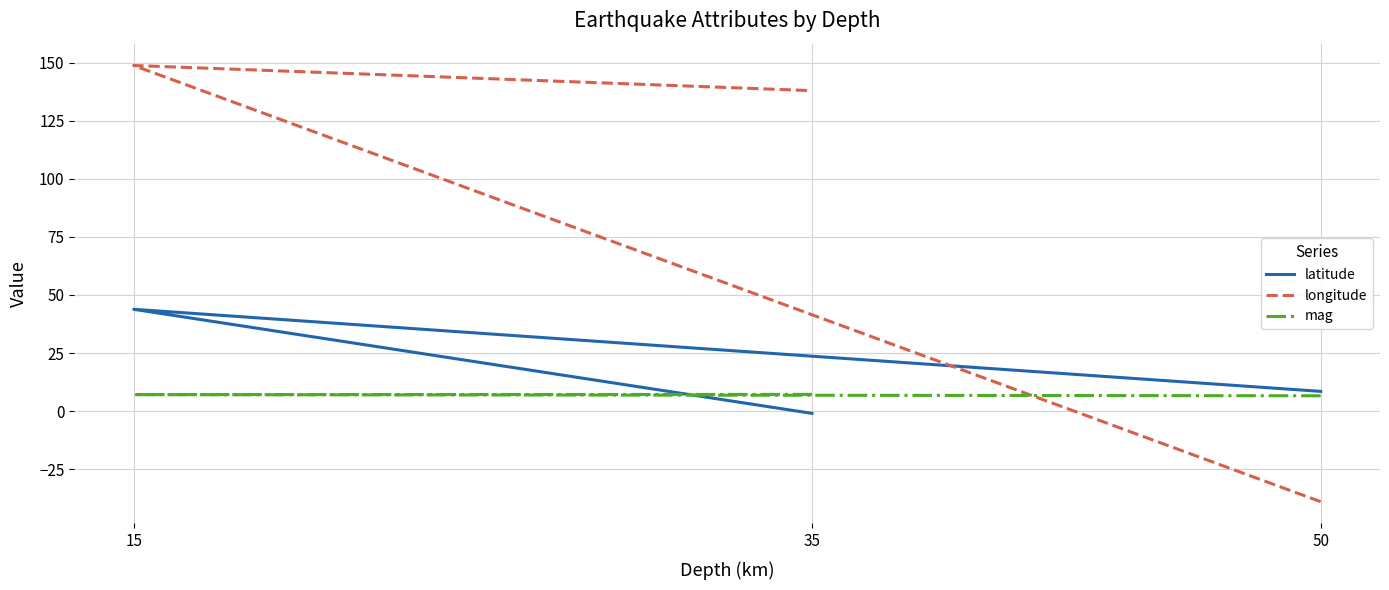

What is the minimum value shown in the chart?

-39.0